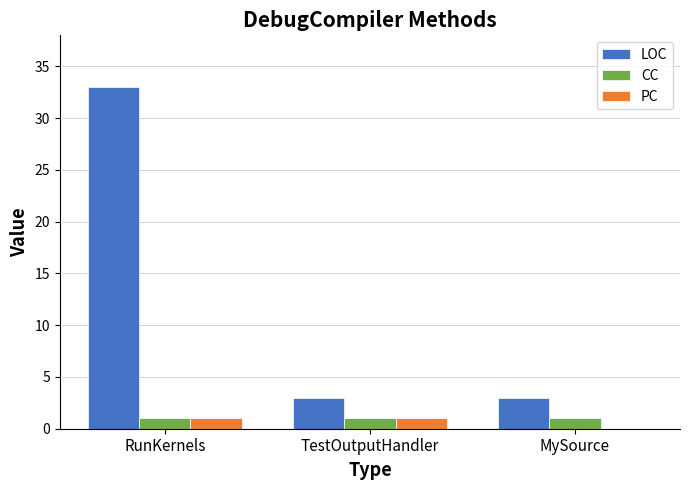

True or false: LOC has a value of 3 at MySource.

True